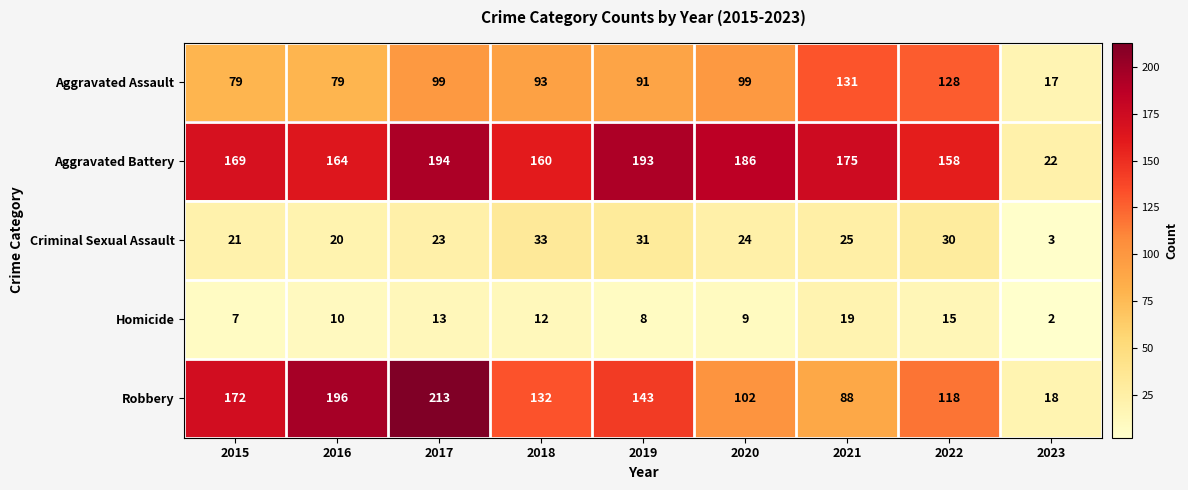

What is the minimum value shown in the chart?

2